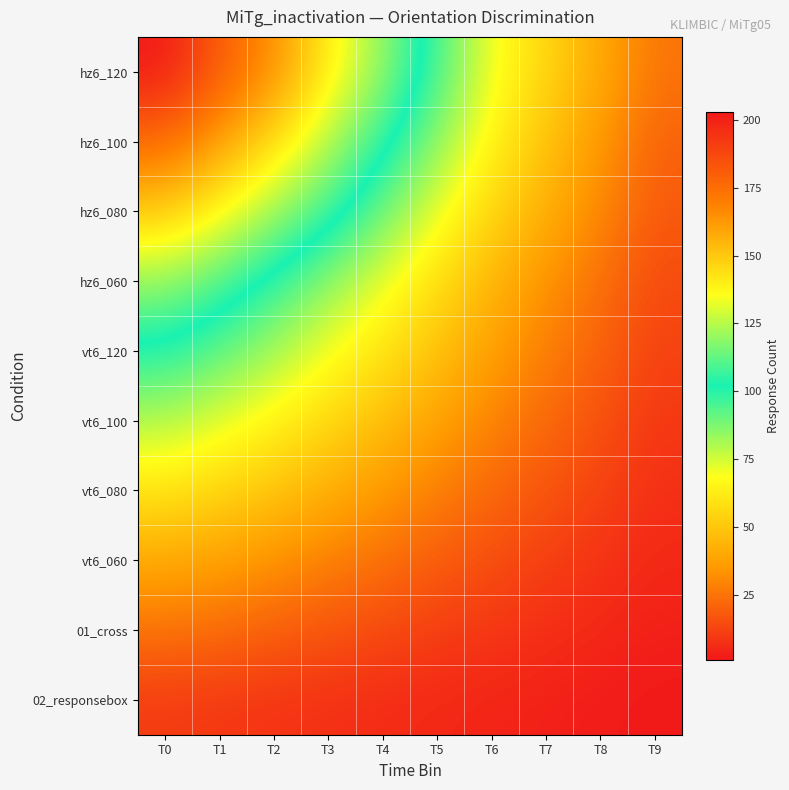

At T6, list the series in order from smallest to largest.

02_responsebox, 01_cross, vt6_060, vt6_080, vt6_100, vt6_120, hz6_060, hz6_080, hz6_100, hz6_120